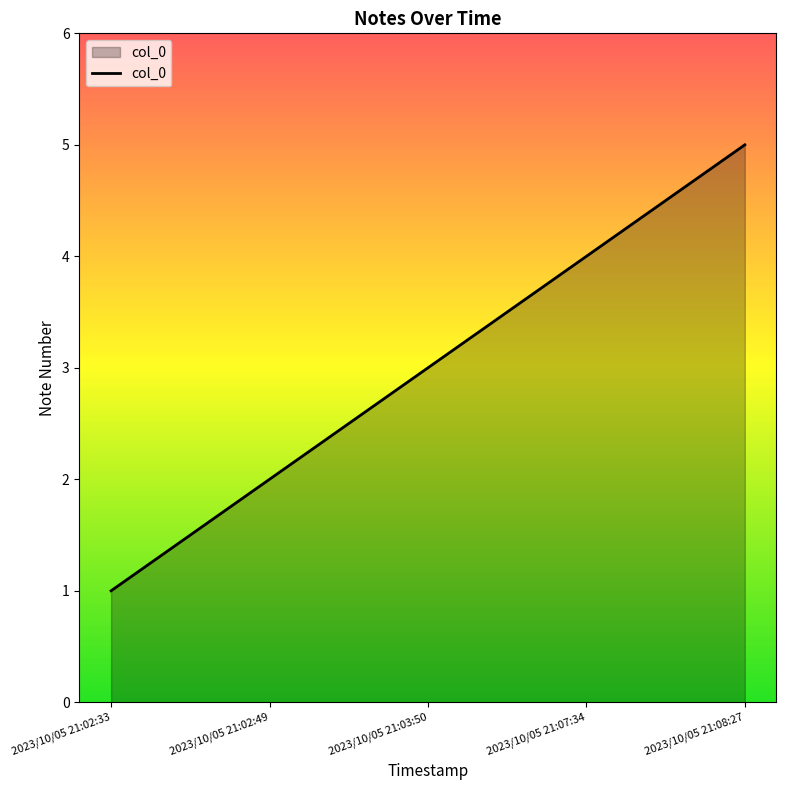

Count the number of data series in this chart.

1